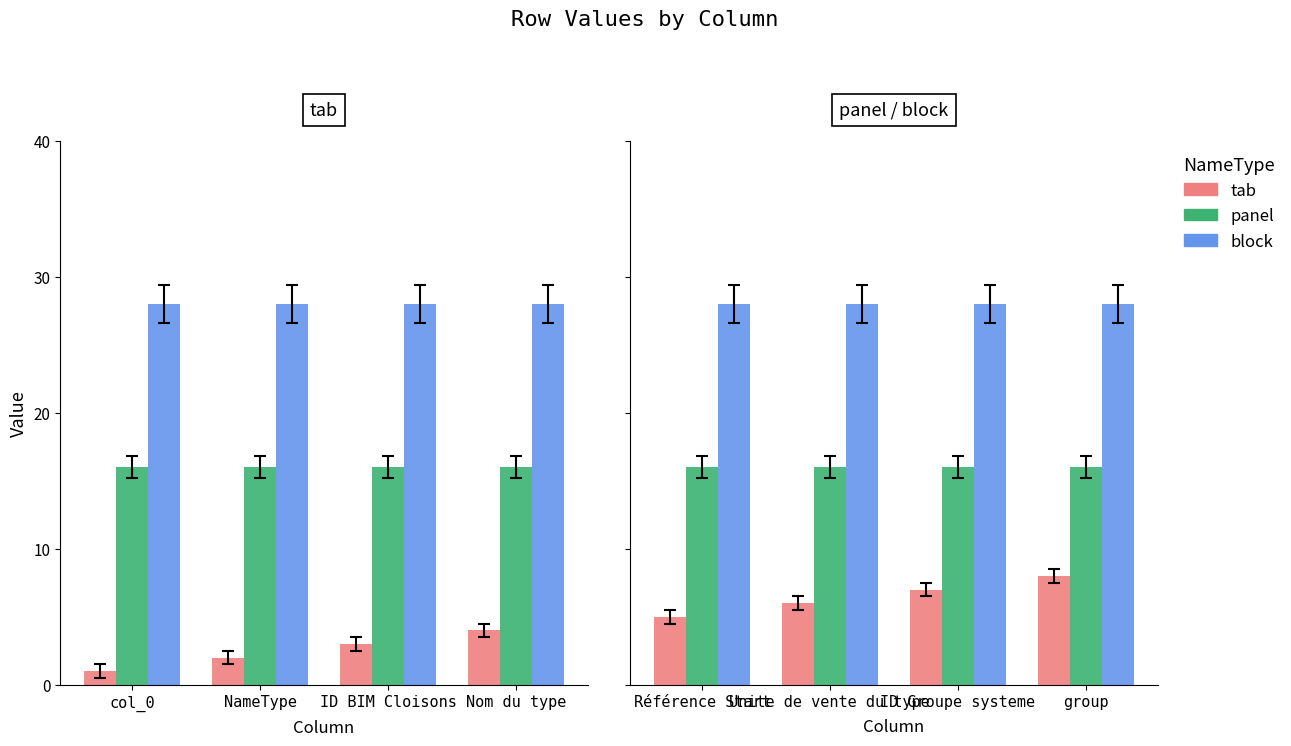

Rank the series at Référence Start from lowest to highest value.

tab, panel, block